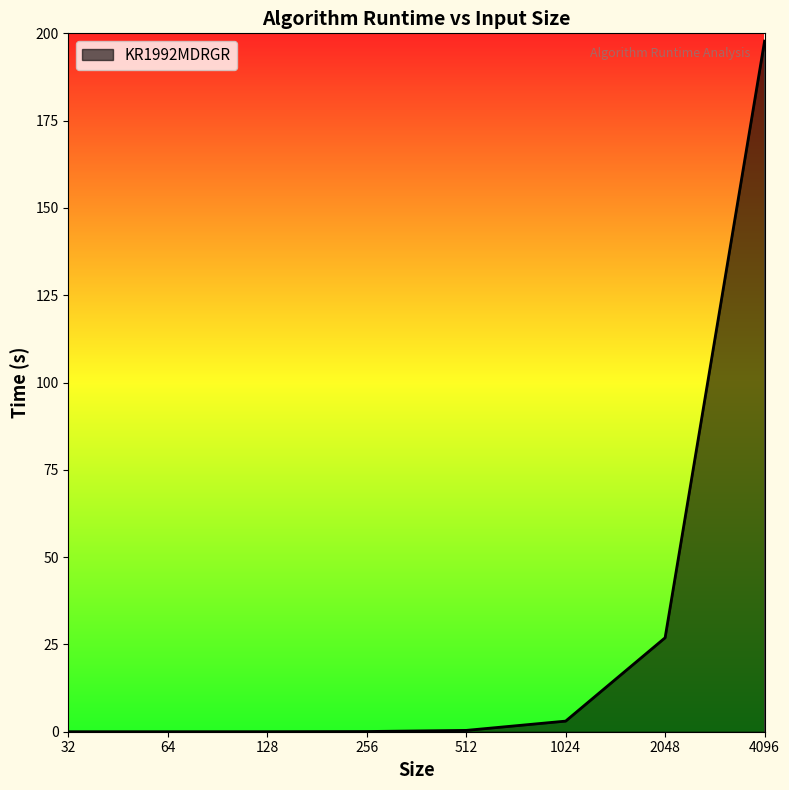

True or false: the data has more than 2 interior local peaks.

False